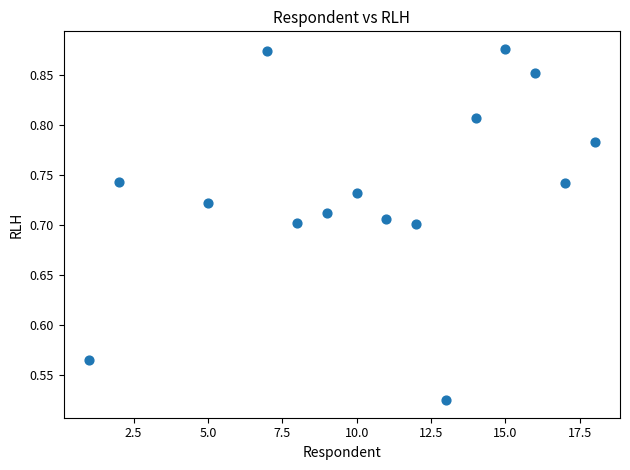

What is the range of Y values (max minus min)?

0.4